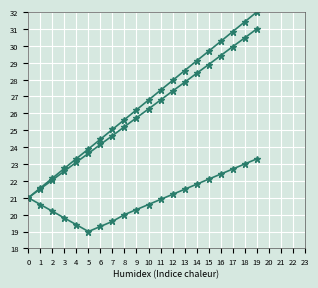

How many categories are shown in the chart?

20